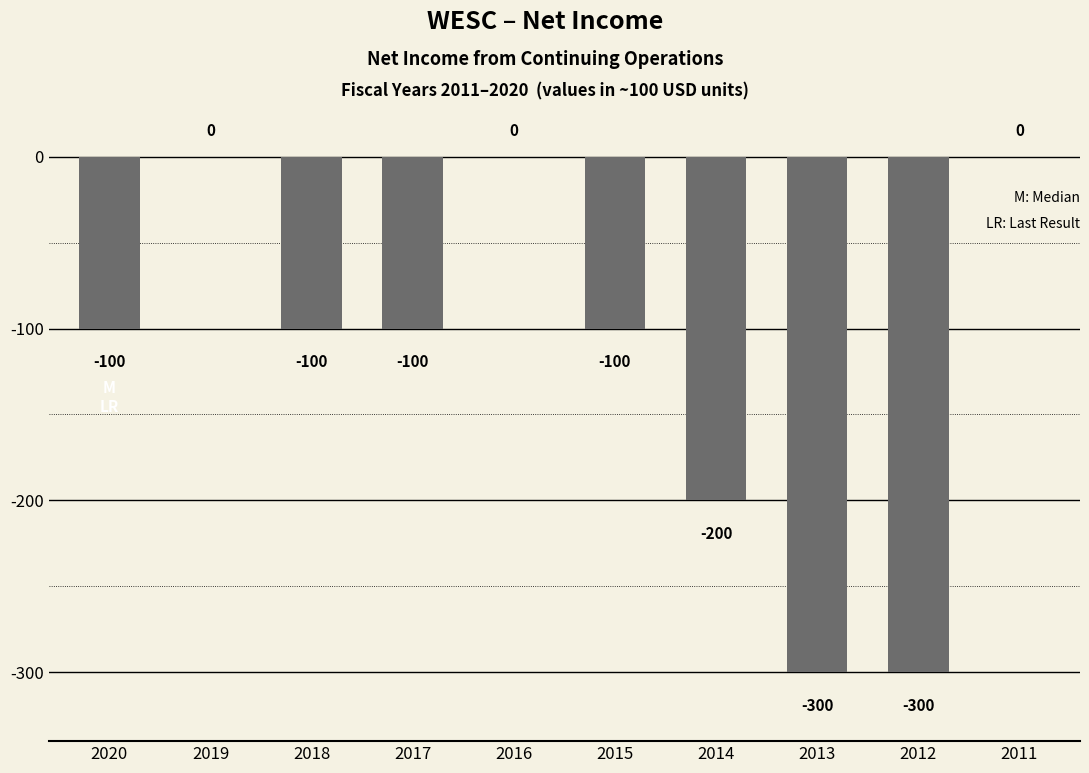

Are the bars grouped side by side (vs. stacked)?

No